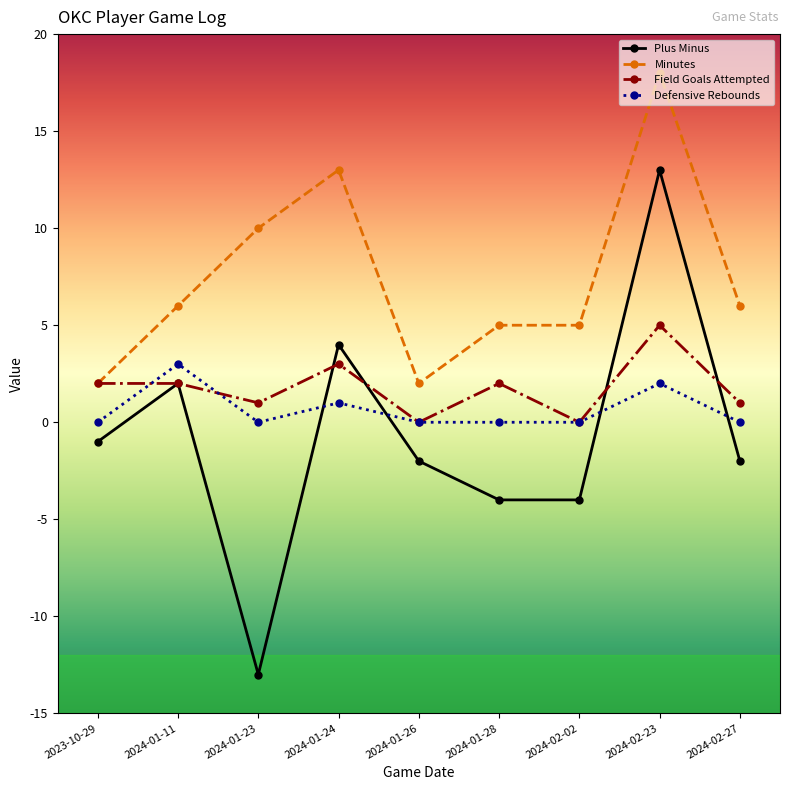

At which category does the chart reach its minimum across all series?

2024-01-23